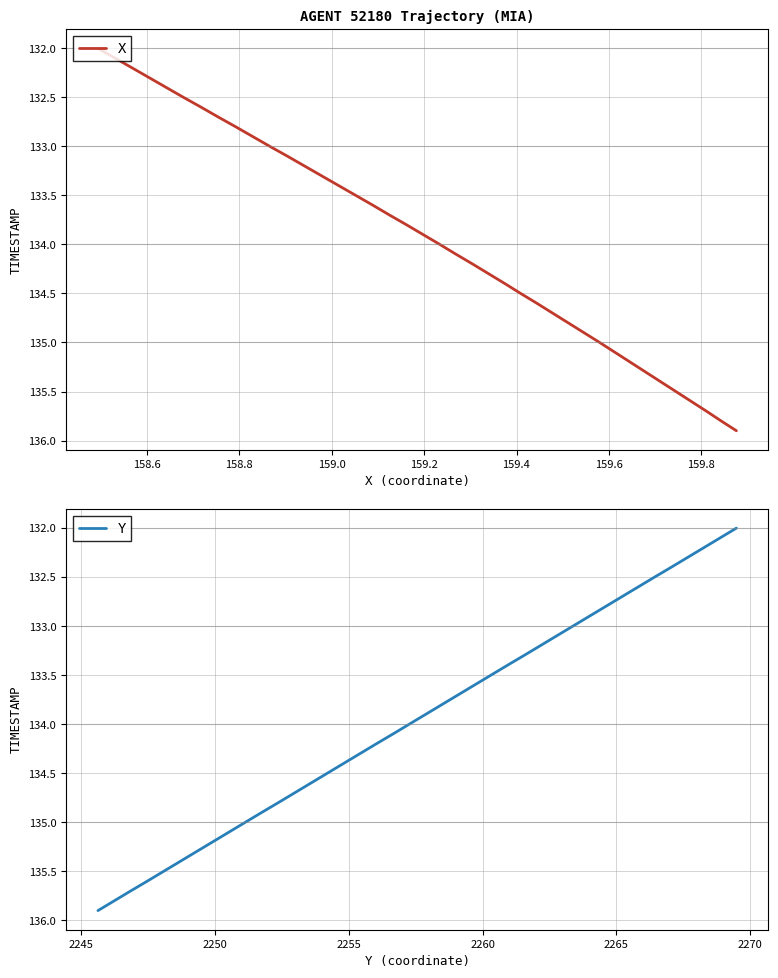

True or false: Y and X intersect in this chart.

False